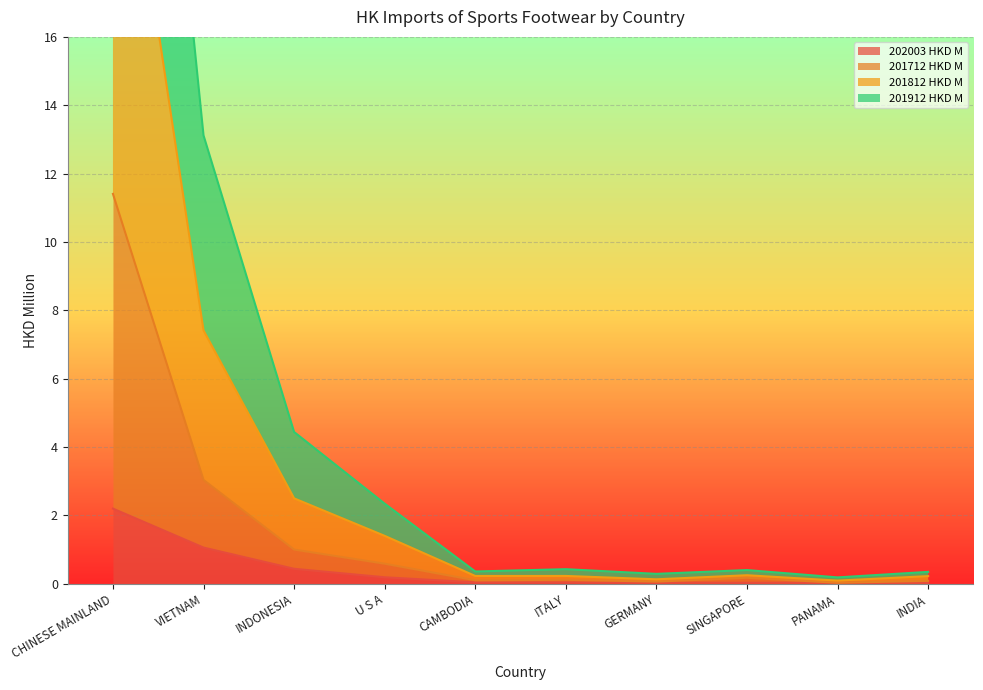

True or false: 201912 HKD M and 201912_% Share intersect in this chart.

False